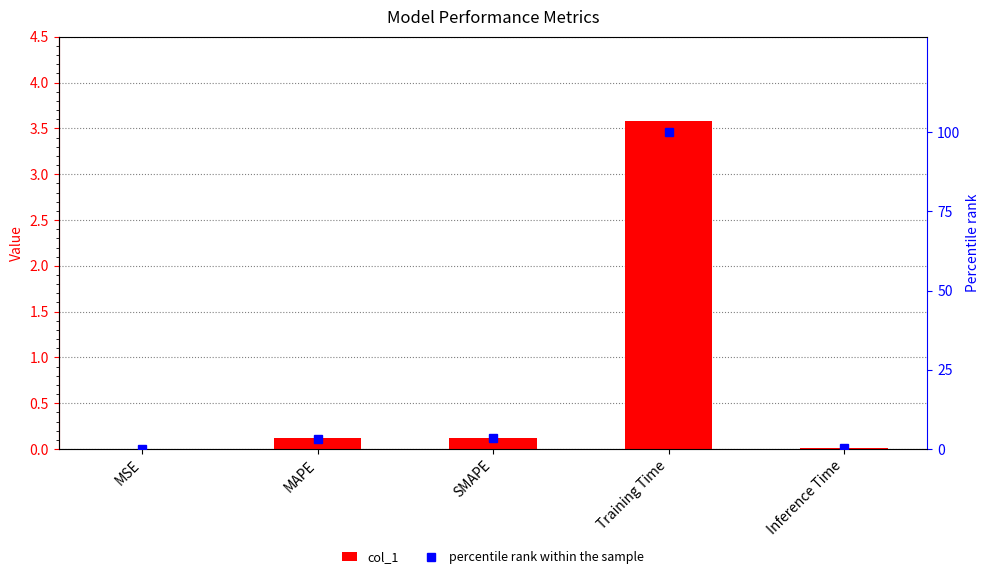

Are the bars horizontal?

No